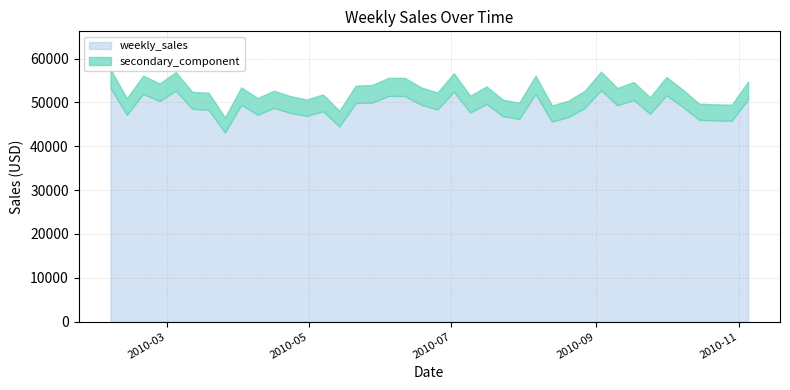

True or false: there are more than 2 points higher than both neighbors.

True